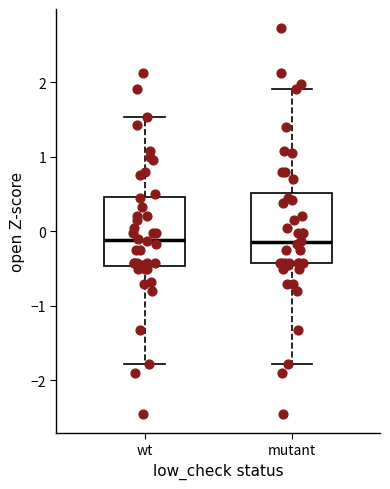

Reading left to right, read every box against the y-axis: the position of its median line, the range the box covers, and the ends of its whiskers. The values are not printed on the chart, so give them approximately, as read against the axis.

wt: median -0.1, box -0.5 to 0.5, whiskers -1.8 to 1.5
mutant: median -0.1, box -0.4 to 0.5, whiskers -1.8 to 1.9